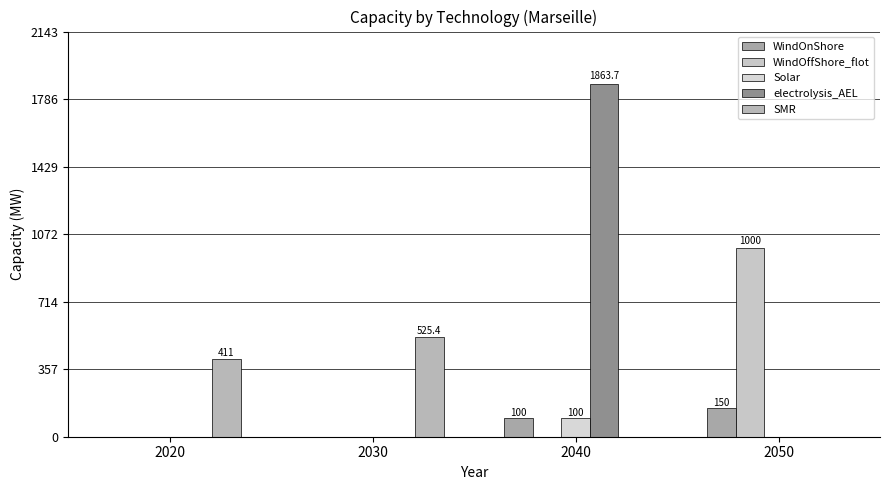

At which label is WindOnShore closest to 75?

2040